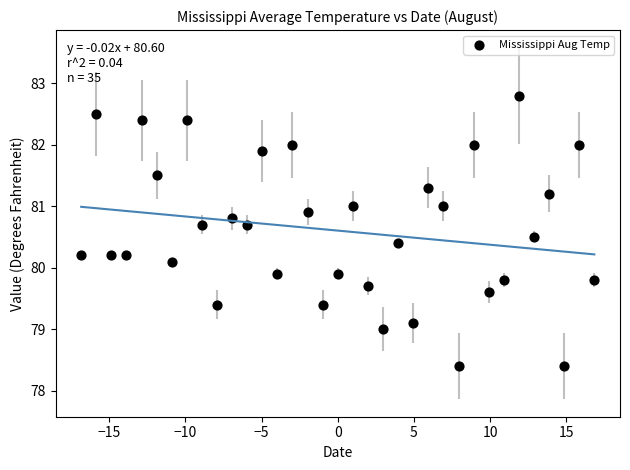

What is the range of X values (max minus min)?

33.7